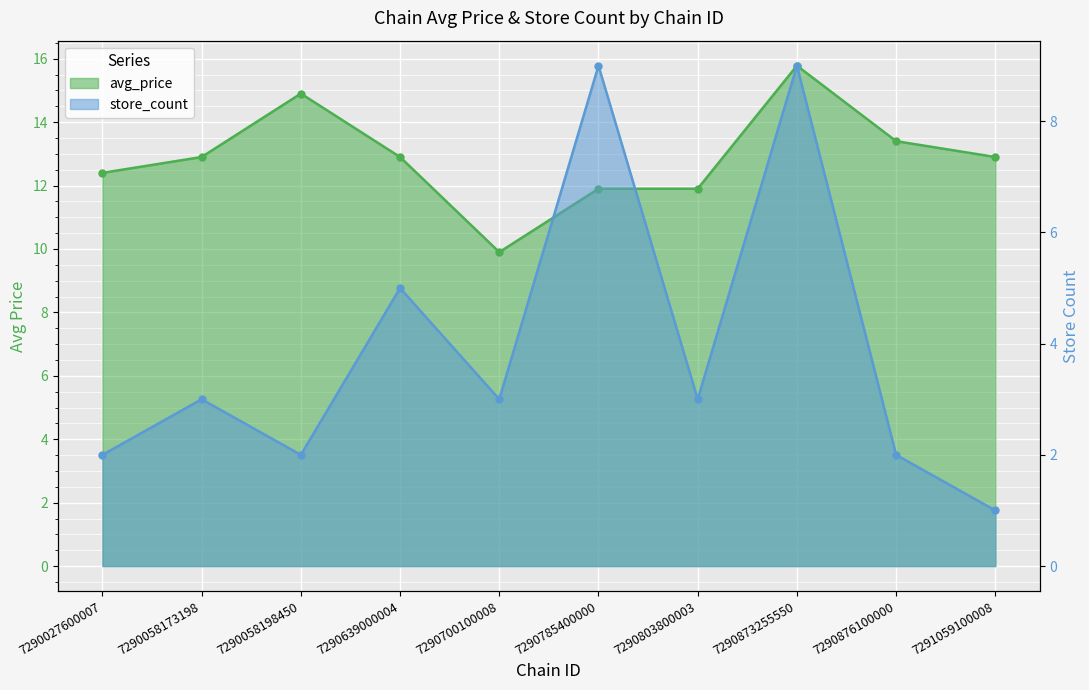

What are all the series names shown in the legend?

avg_price, store_count